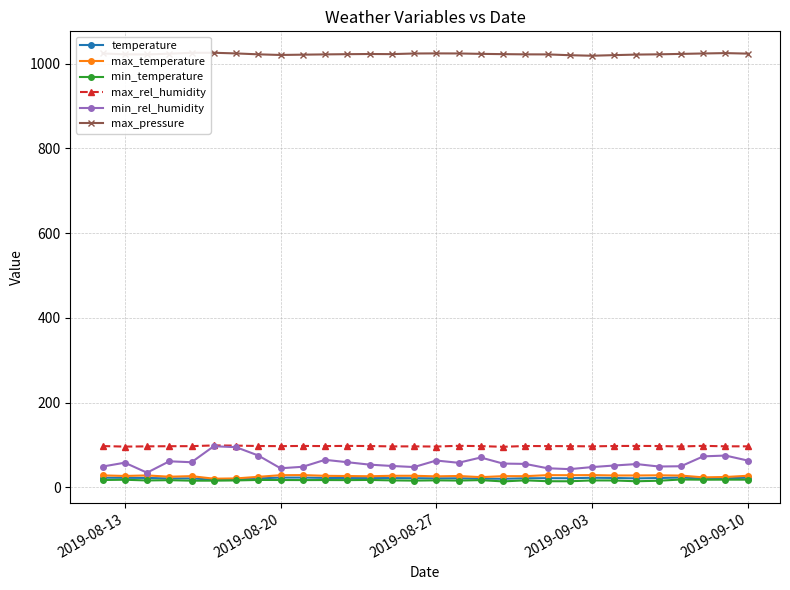

What is the value of the max_temperature point at the 10th from the left?

28.7